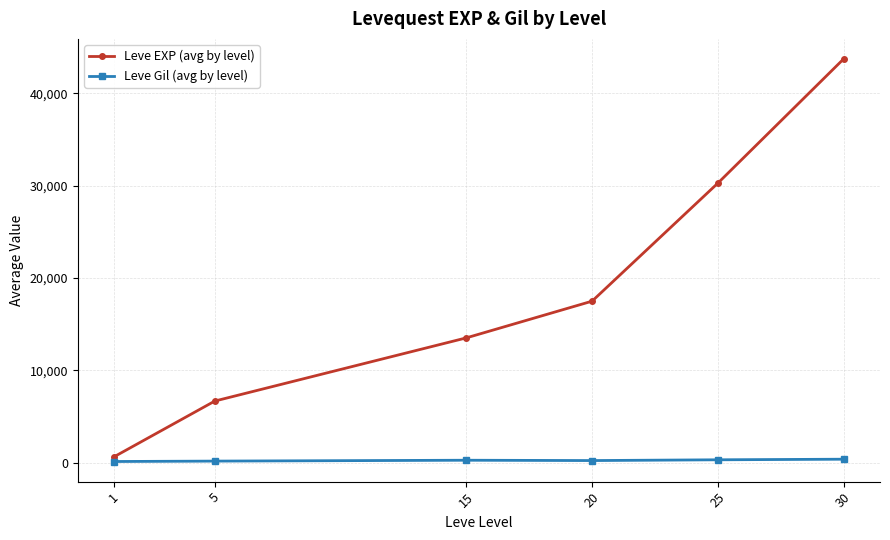

What is the total value across all series at 15?

13759.7